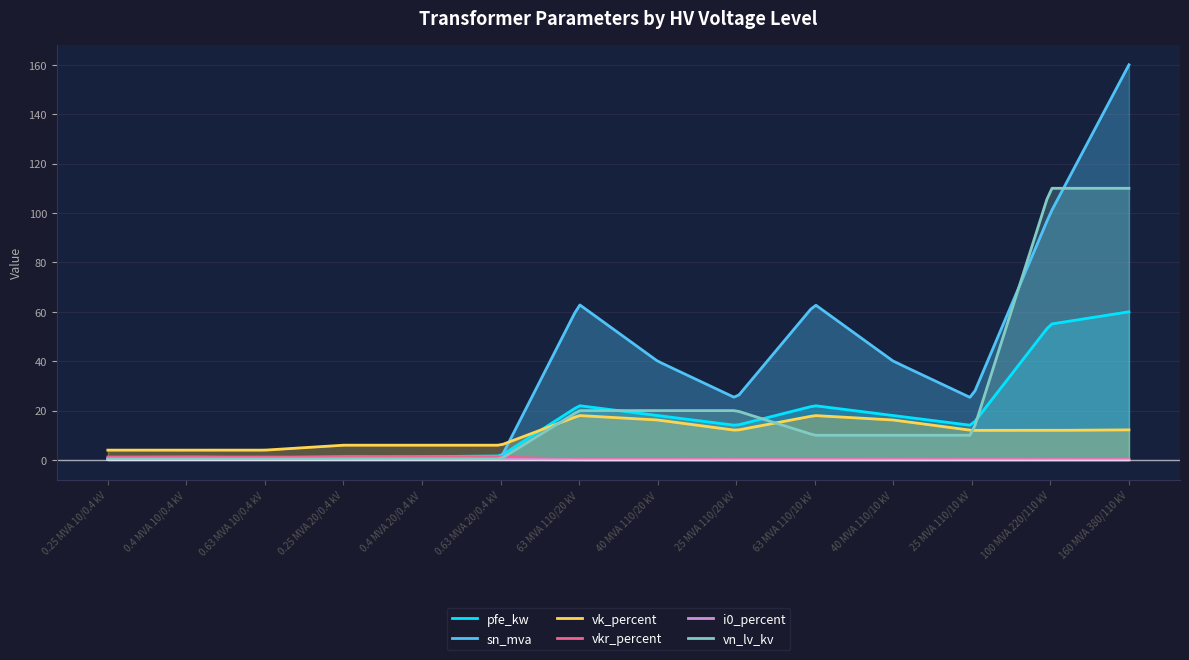

Which label corresponds to the largest value in the chart?

160 MVA 380/110 kV